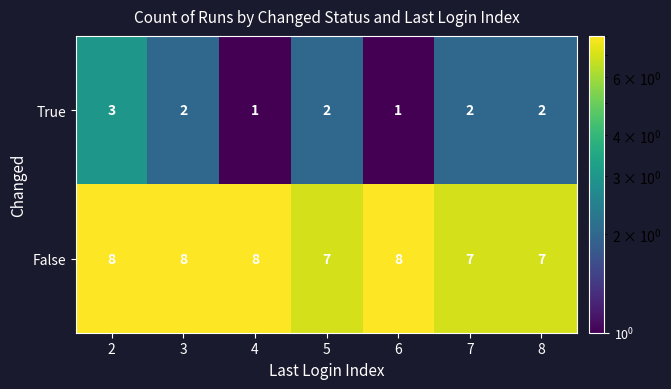

Reading right to left, transcribe all the data shown in this chart.

True: 2	2	1	2	1	2	3
False: 7	7	8	7	8	8	8